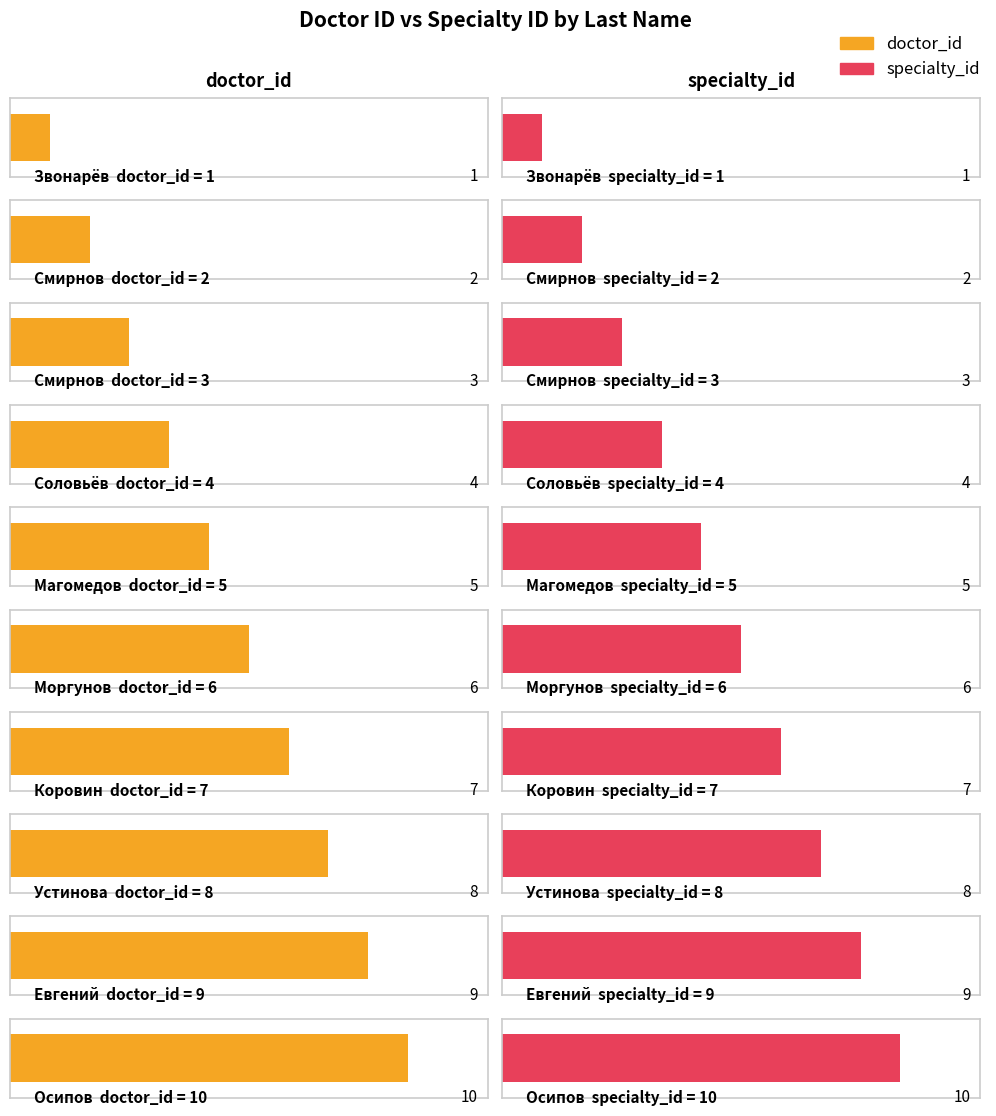

Between Смирнов and Соловьёв, which series saw the biggest shift?

doctor_id